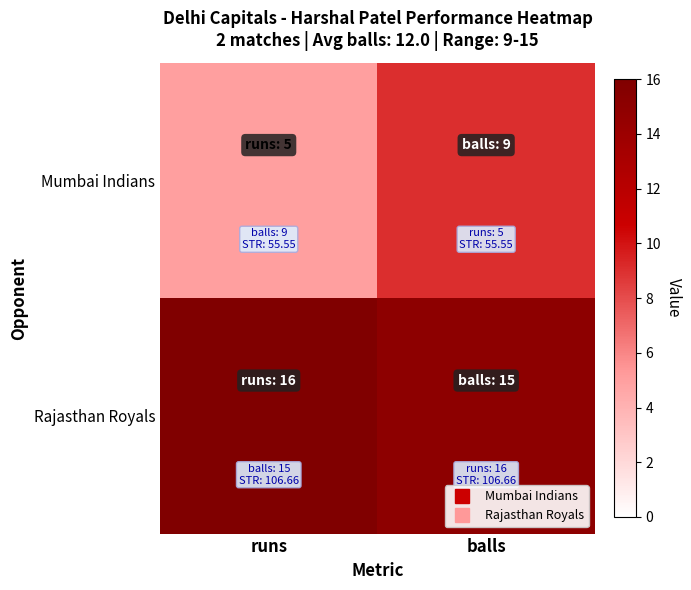

Which has a higher value, balls or runs?

balls